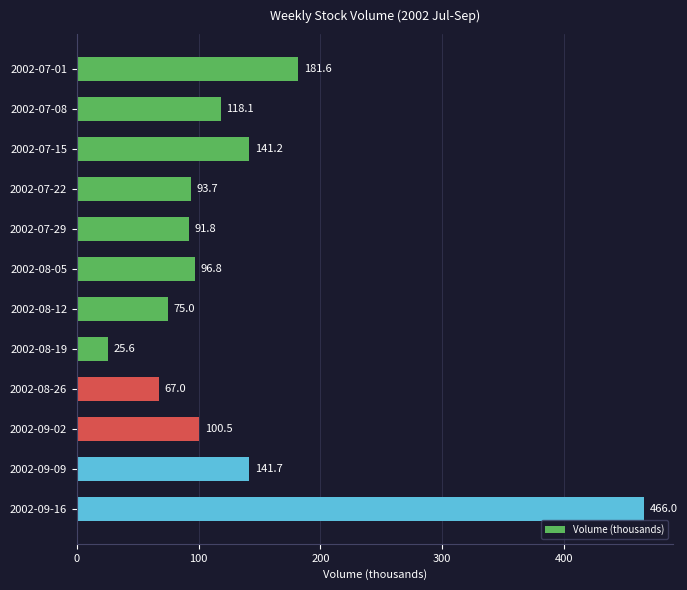

How many bars are there in total?

12